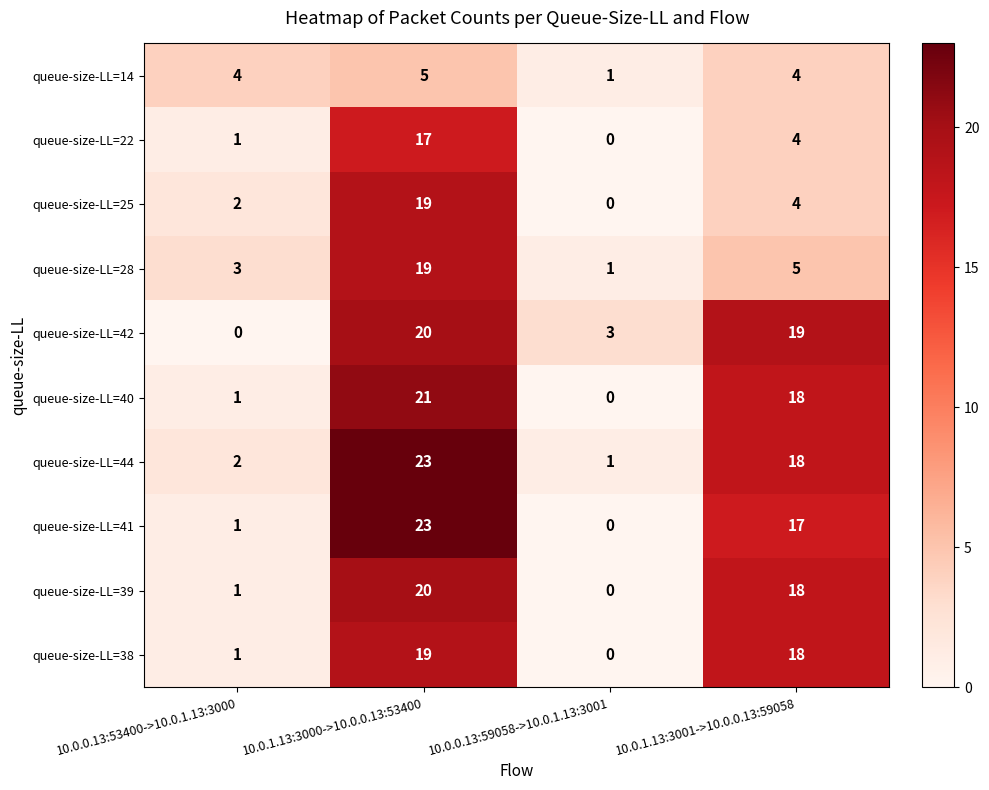

What value does the queue-size-LL=38 series have at 10.0.1.13:3001->10.0.0.13:59058?

18